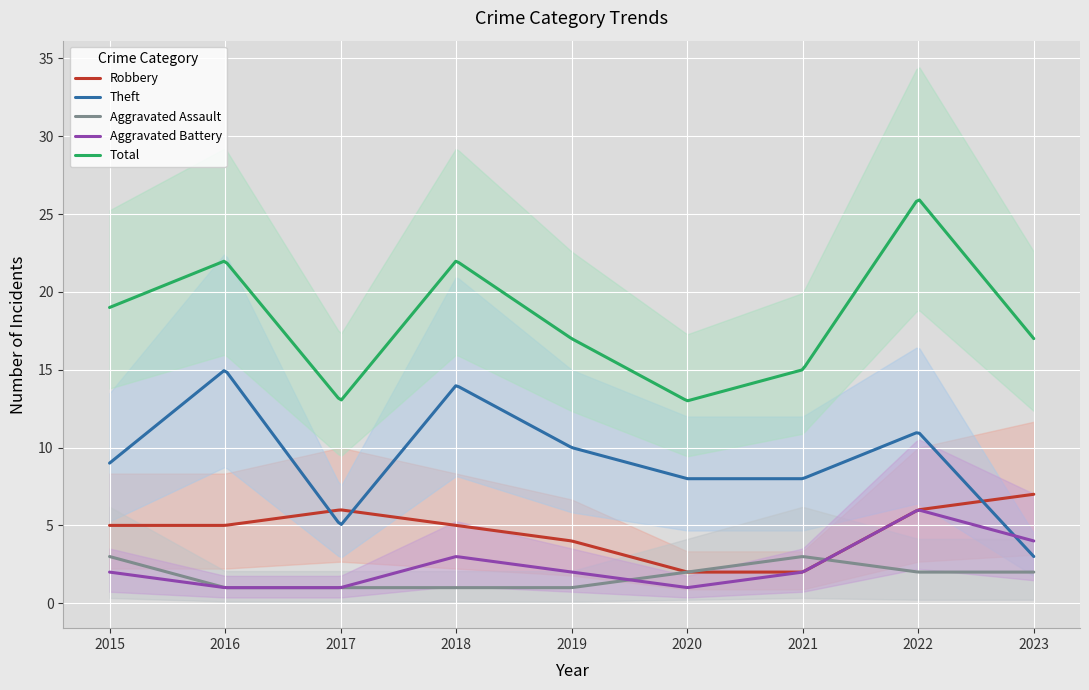

What is the sum of all Aggravated Battery values?

713.1